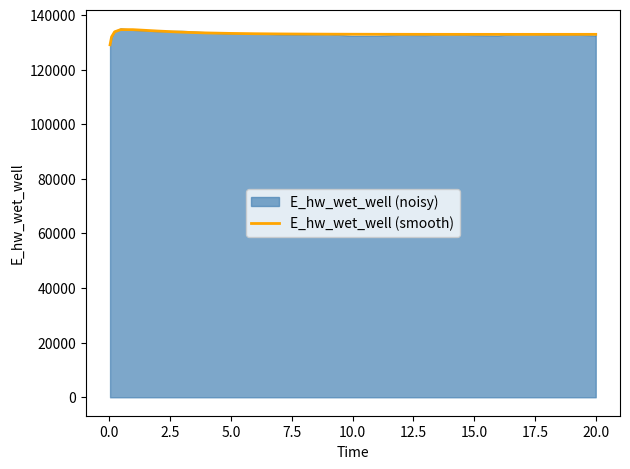

What is the lowest value of the E_hw_wet_well (smooth) series?

129070.1